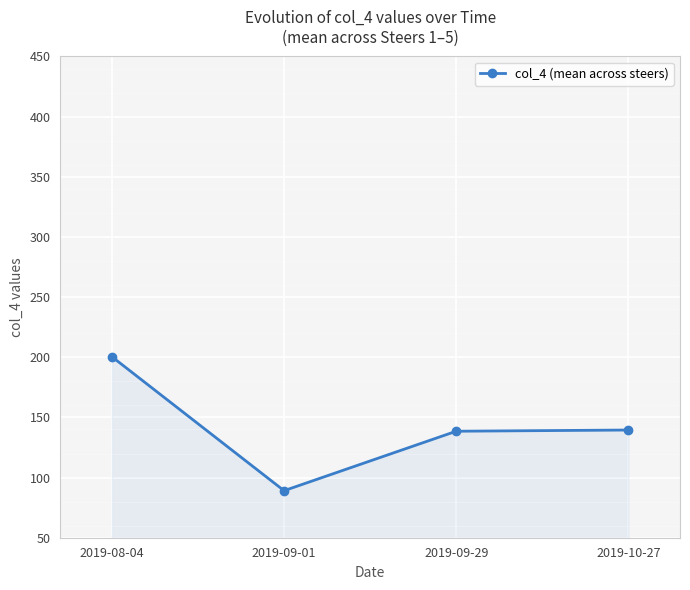

What is the value of the 4th point from the left?

139.5